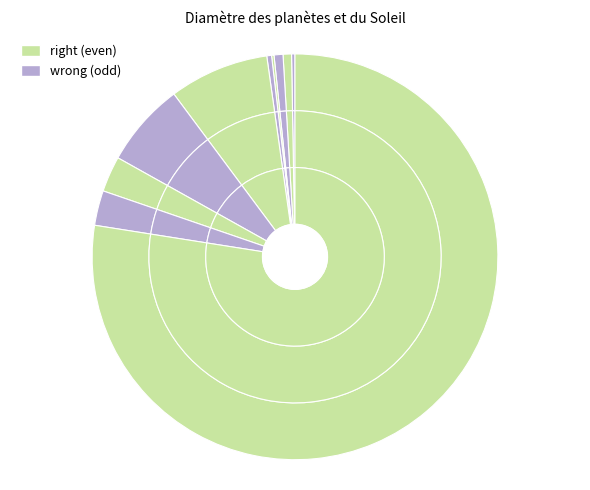

What portion of the pie excludes Mercure?

99.7%